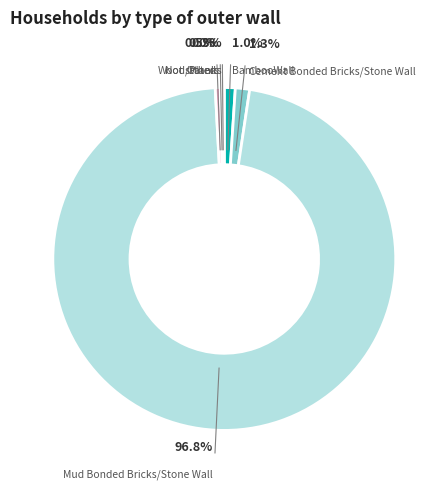

How many slices are in this pie chart?

6